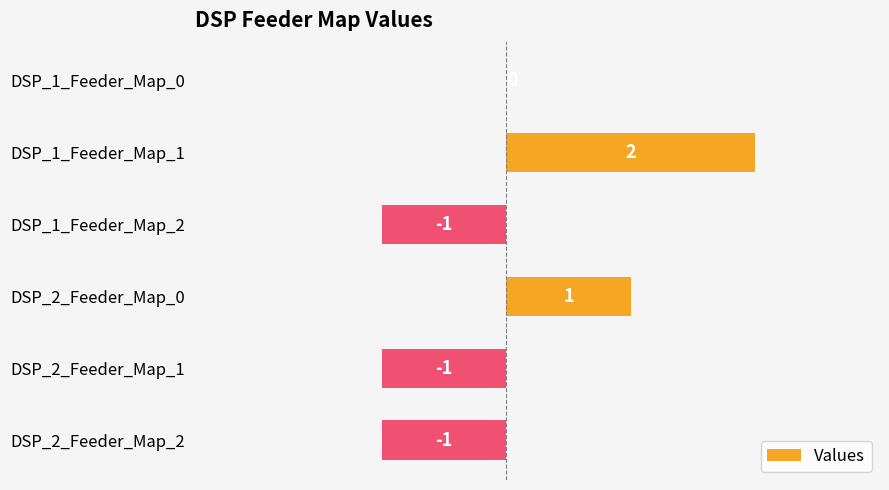

Which has a higher value, DSP_2_Feeder_Map_1 or DSP_1_Feeder_Map_1?

DSP_1_Feeder_Map_1